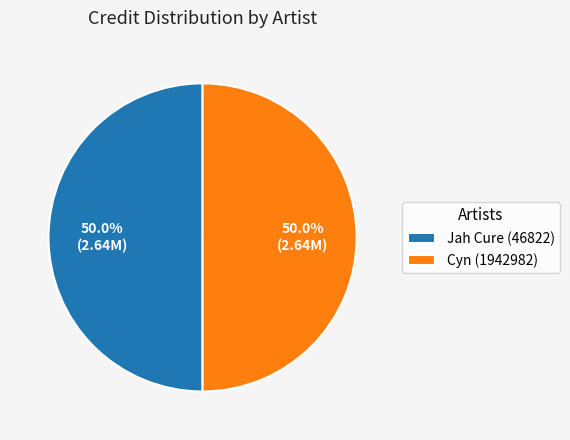

What portion of the pie excludes Jah Cure (46822)?

50.0%